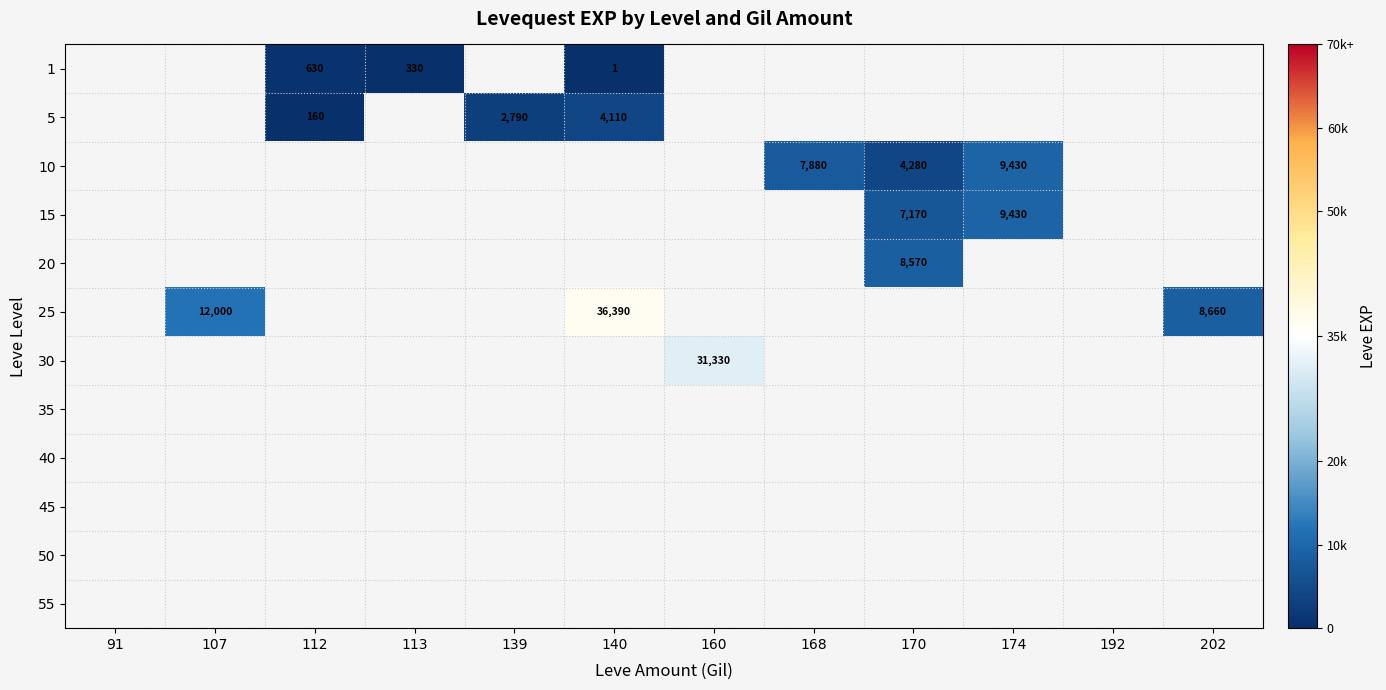

At which category does the chart reach its peak across all series?

140